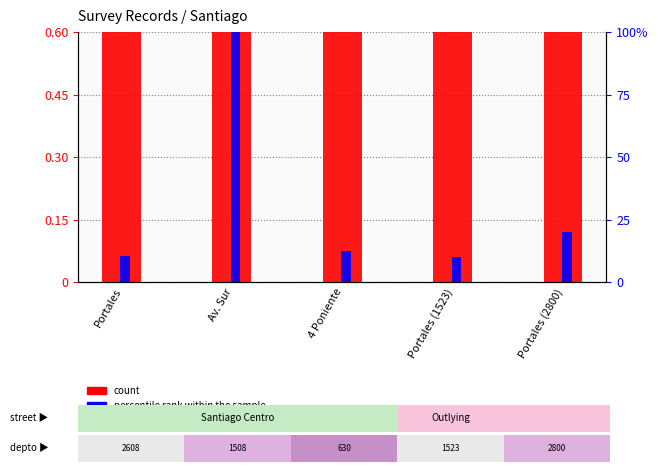

The value of count at Av. Sur is 0.6. True or false?

True